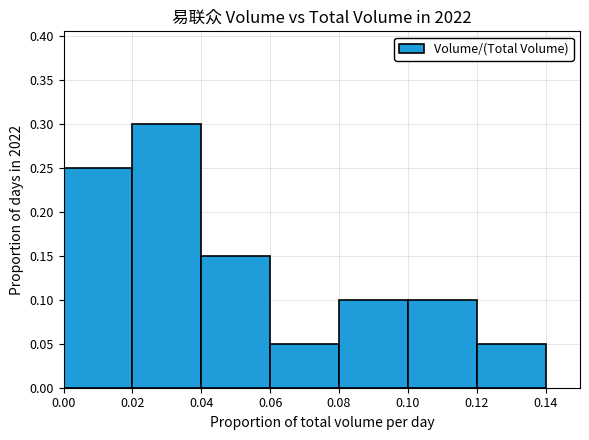

Are the bars horizontal?

No